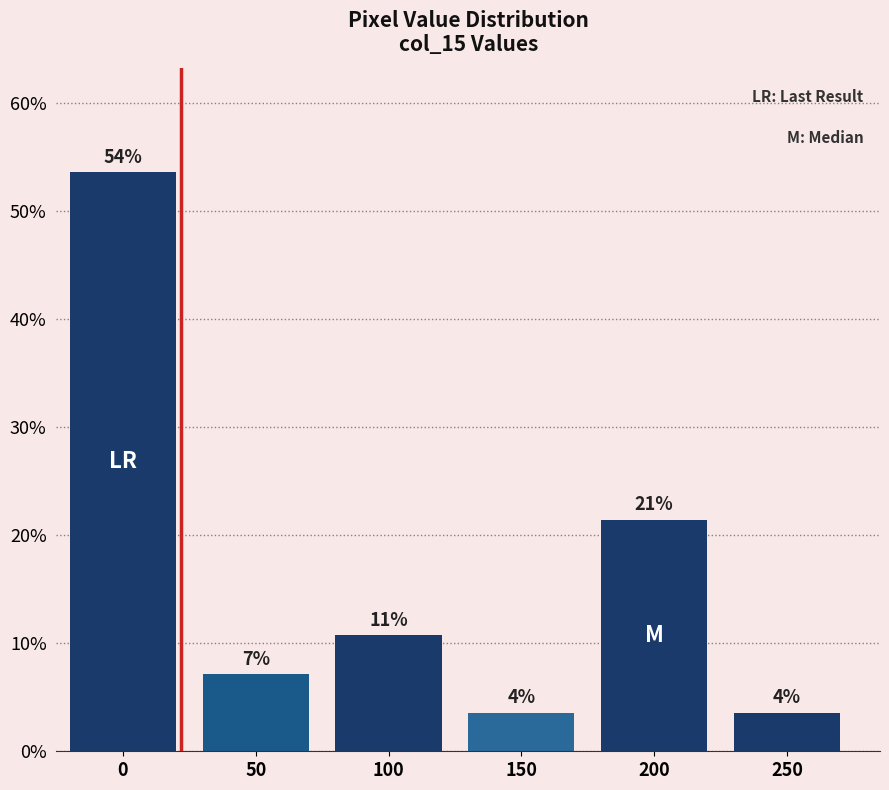

How many bars are there in total?

6